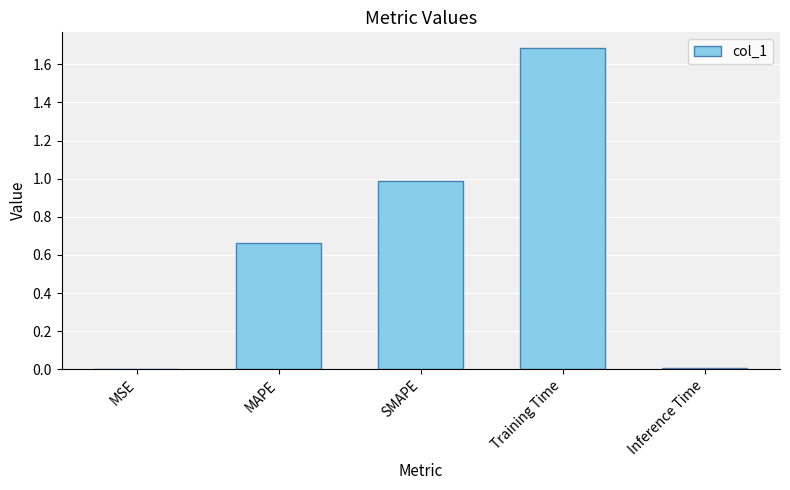

What is the change in value from SMAPE to Training Time?

+0.7